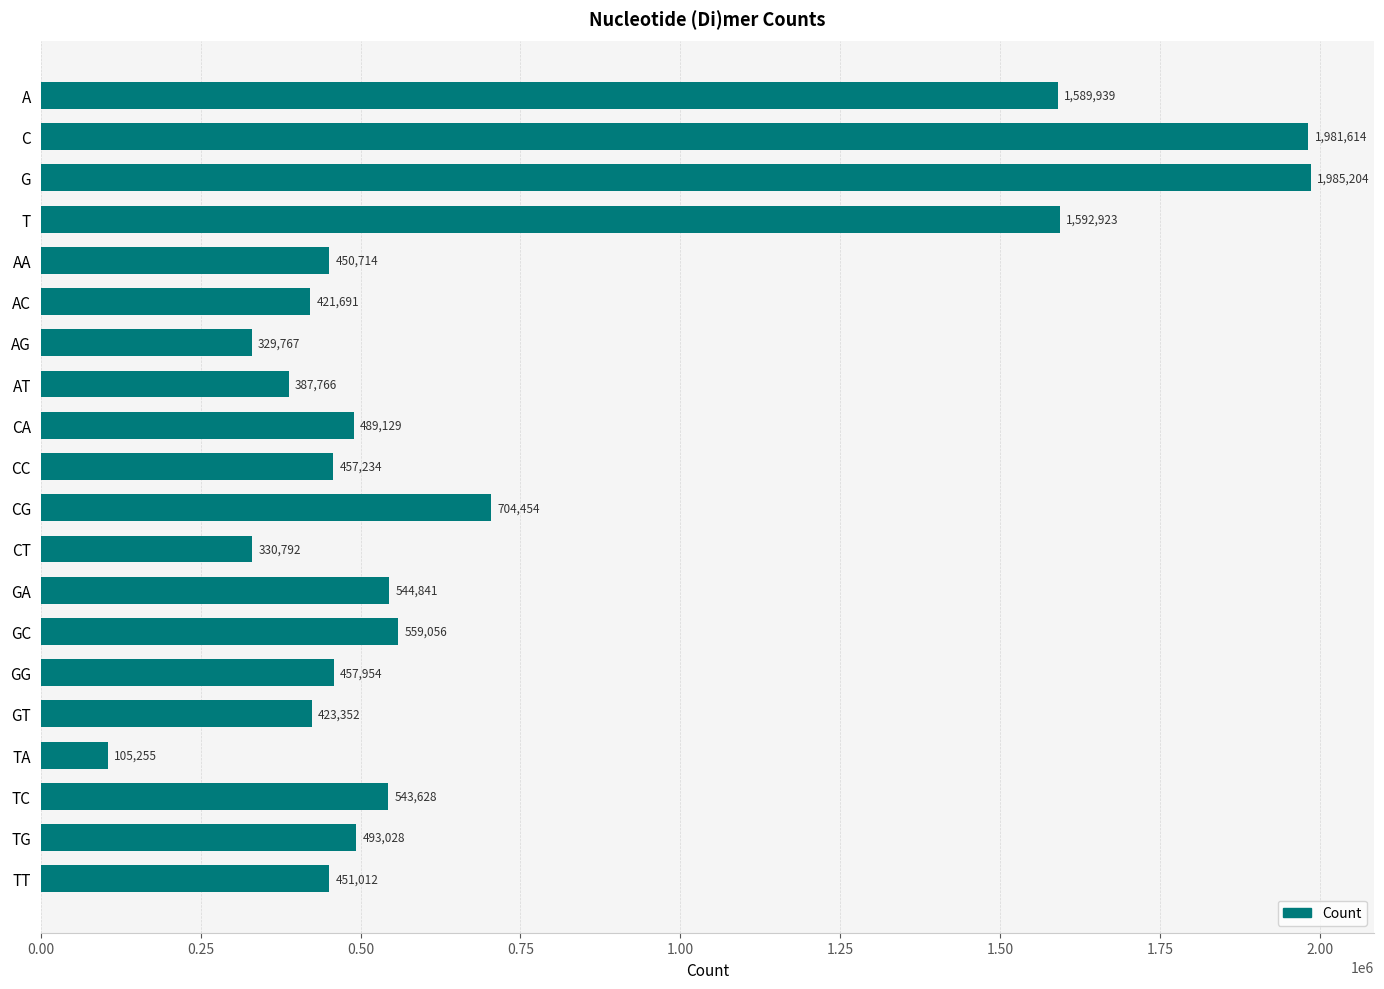

How many bars are there in total?

20